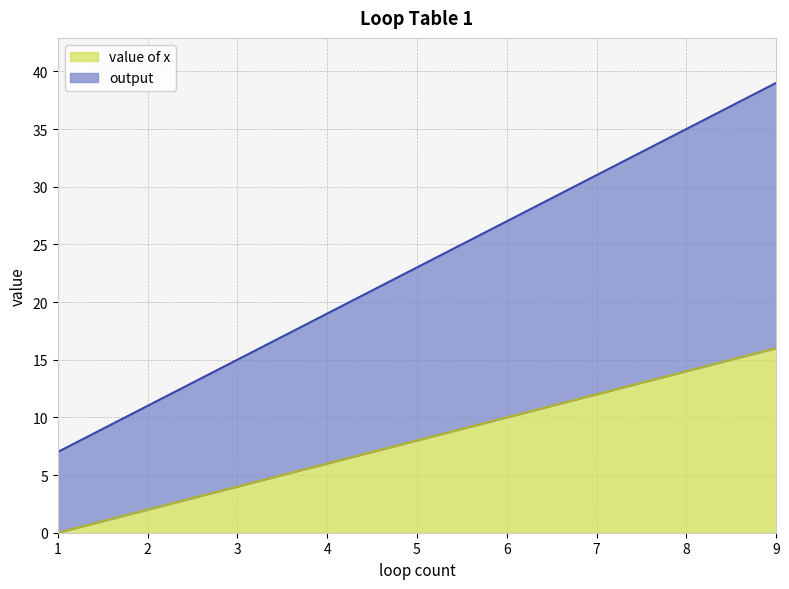

Does the chart display data point markers on the line(s)?

No